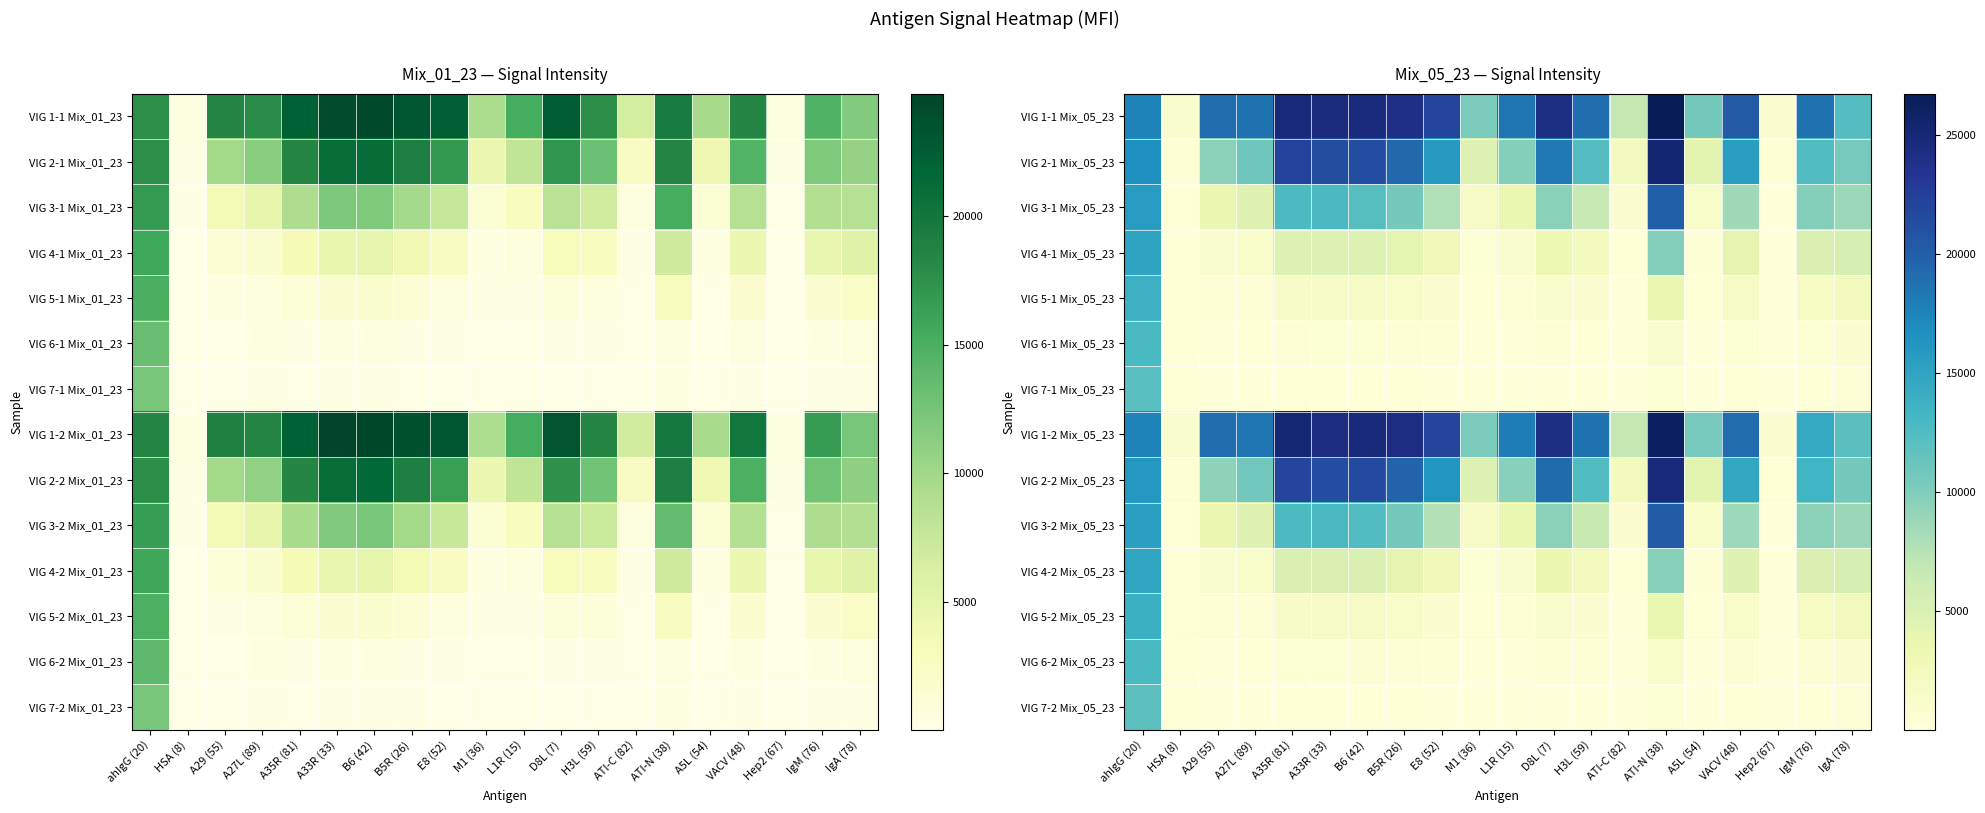

Reading left to right, transcribe all the data shown in this chart.

VIG 1-1 Mix_05_23: ahIgG (20)=17498.0	HSA (8)=1102.0	A29 (55)=19101.0	A27L (89)=18680.0	A35R (81)=24739.0	A33R (33)=24438.0	B6 (42)=24557.0	B5R (26)=23961.5	E8 (52)=21923.0	M1 (36)=10337.0	L1R (15)=18464.5	D8L (7)=24178.0	H3L (59)=18971.0	ATI-C (82)=6815.5	ATI-N (38)=26720.5	A5L (54)=10572.5	VACV (48)=20323.0	Hep2 (67)=841.0	IgM (76)=18615.0	IgA (78)=12273.0
VIG 2-1 Mix_05_23: ahIgG (20)=16720.0	HSA (8)=377.0	A29 (55)=9447.5	A27L (89)=10893.5	A35R (81)=22044.5	A33R (33)=21237.5	B6 (42)=21378.0	B5R (26)=19415.0	E8 (52)=15793.5	M1 (36)=4854.0	L1R (15)=9722.0	D8L (7)=18195.0	H3L (59)=12281.0	ATI-C (82)=2184.0	ATI-N (38)=25311.0	A5L (54)=4252.0	VACV (48)=15517.0	Hep2 (67)=246.0	IgM (76)=12455.0	IgA (78)=10507.0
VIG 3-1 Mix_05_23: ahIgG (20)=15760.5	HSA (8)=206.0	A29 (55)=3470.0	A27L (89)=4532.0	A35R (81)=12716.0	A33R (33)=12799.0	B6 (42)=12181.0	B5R (26)=10585.0	E8 (52)=7699.0	M1 (36)=1630.0	L1R (15)=3618.0	D8L (7)=9593.5	H3L (59)=6611.0	ATI-C (82)=678.0	ATI-N (38)=19854.0	A5L (54)=1401.0	VACV (48)=8556.5	Hep2 (67)=89.0	IgM (76)=9725.0	IgA (78)=8704.5
VIG 4-1 Mix_05_23: ahIgG (20)=15020.0	HSA (8)=159.0	A29 (55)=1049.0	A27L (89)=1389.0	A35R (81)=4774.0	A33R (33)=4895.0	B6 (42)=4871.5	B5R (26)=4089.0	E8 (52)=2685.0	M1 (36)=489.0	L1R (15)=1024.5	D8L (7)=3327.0	H3L (59)=2296.0	ATI-C (82)=182.5	ATI-N (38)=9902.5	A5L (54)=414.0	VACV (48)=4018.0	Hep2 (67)=46.5	IgM (76)=4972.0	IgA (78)=5484.0
VIG 5-1 Mix_05_23: ahIgG (20)=13743.0	HSA (8)=147.0	A29 (55)=311.5	A27L (89)=416.0	A35R (81)=1490.0	A33R (33)=1629.5	B6 (42)=1657.0	B5R (26)=1321.0	E8 (52)=823.0	M1 (36)=152.0	L1R (15)=279.0	D8L (7)=1034.0	H3L (59)=702.0	ATI-C (82)=58.0	ATI-N (38)=3486.0	A5L (54)=138.0	VACV (48)=1637.0	Hep2 (67)=32.0	IgM (76)=1853.0	IgA (78)=2489.5
VIG 6-1 Mix_05_23: ahIgG (20)=12931.0	HSA (8)=138.0	A29 (55)=93.5	A27L (89)=131.0	A35R (81)=412.0	A33R (33)=447.0	B6 (42)=469.0	B5R (26)=356.0	E8 (52)=239.0	M1 (36)=65.0	L1R (15)=89.0	D8L (7)=284.0	H3L (59)=204.0	ATI-C (82)=25.0	ATI-N (38)=1167.0	A5L (54)=56.0	VACV (48)=440.5	Hep2 (67)=25.0	IgM (76)=528.5	IgA (78)=707.0
VIG 7-1 Mix_05_23: ahIgG (20)=12014.5	HSA (8)=137.5	A29 (55)=52.0	A27L (89)=71.0	A35R (81)=159.0	A33R (33)=169.0	B6 (42)=181.0	B5R (26)=140.0	E8 (52)=114.0	M1 (36)=45.0	L1R (15)=44.0	D8L (7)=110.0	H3L (59)=79.0	ATI-C (82)=20.0	ATI-N (38)=472.5	A5L (54)=42.0	VACV (48)=185.0	Hep2 (67)=26.0	IgM (76)=209.0	IgA (78)=279.5
VIG 1-2 Mix_05_23: ahIgG (20)=17502.0	HSA (8)=1050.0	A29 (55)=18969.0	A27L (89)=18395.0	A35R (81)=25199.5	A33R (33)=24417.0	B6 (42)=24777.0	B5R (26)=24252.0	E8 (52)=21910.0	M1 (36)=10319.0	L1R (15)=18047.5	D8L (7)=24215.0	H3L (59)=18624.5	ATI-C (82)=6815.0	ATI-N (38)=26139.0	A5L (54)=10530.0	VACV (48)=19067.5	Hep2 (67)=789.5	IgM (76)=14436.5	IgA (78)=11971.0
VIG 2-2 Mix_05_23: ahIgG (20)=16076.0	HSA (8)=391.0	A29 (55)=9371.0	A27L (89)=10696.0	A35R (81)=21974.0	A33R (33)=21336.0	B6 (42)=21558.0	B5R (26)=19567.0	E8 (52)=16193.0	M1 (36)=4892.0	L1R (15)=9633.0	D8L (7)=19114.0	H3L (59)=12532.0	ATI-C (82)=2218.5	ATI-N (38)=24926.0	A5L (54)=4219.5	VACV (48)=14691.0	Hep2 (67)=217.0	IgM (76)=13373.0	IgA (78)=10560.0
VIG 3-2 Mix_05_23: ahIgG (20)=15375.5	HSA (8)=204.0	A29 (55)=3466.5	A27L (89)=4577.5	A35R (81)=12724.0	A33R (33)=12906.0	B6 (42)=12503.5	B5R (26)=10596.0	E8 (52)=7596.5	M1 (36)=1679.0	L1R (15)=3620.0	D8L (7)=9453.0	H3L (59)=6571.0	ATI-C (82)=670.0	ATI-N (38)=20239.0	A5L (54)=1428.0	VACV (48)=8614.5	Hep2 (67)=86.0	IgM (76)=9436.5	IgA (78)=8805.0
VIG 4-2 Mix_05_23: ahIgG (20)=14893.0	HSA (8)=156.0	A29 (55)=1072.0	A27L (89)=1420.5	A35R (81)=5006.0	A33R (33)=5103.0	B6 (42)=5129.0	B5R (26)=4084.0	E8 (52)=2708.0	M1 (36)=487.0	L1R (15)=1071.0	D8L (7)=3436.5	H3L (59)=2441.0	ATI-C (82)=186.0	ATI-N (38)=9649.0	A5L (54)=431.0	VACV (48)=4527.5	Hep2 (67)=46.0	IgM (76)=4984.5	IgA (78)=5509.0
VIG 5-2 Mix_05_23: ahIgG (20)=13805.0	HSA (8)=141.5	A29 (55)=321.5	A27L (89)=425.0	A35R (81)=1559.0	A33R (33)=1684.0	B6 (42)=1652.0	B5R (26)=1352.0	E8 (52)=829.0	M1 (36)=151.0	L1R (15)=296.0	D8L (7)=1053.0	H3L (59)=733.0	ATI-C (82)=57.0	ATI-N (38)=3583.0	A5L (54)=139.0	VACV (48)=1456.0	Hep2 (67)=29.0	IgM (76)=1846.5	IgA (78)=2444.0
VIG 6-2 Mix_05_23: ahIgG (20)=12907.5	HSA (8)=137.5	A29 (55)=107.0	A27L (89)=142.0	A35R (81)=463.0	A33R (33)=514.0	B6 (42)=541.5	B5R (26)=413.0	E8 (52)=273.5	M1 (36)=66.5	L1R (15)=99.0	D8L (7)=323.0	H3L (59)=244.0	ATI-C (82)=24.0	ATI-N (38)=1289.0	A5L (54)=71.0	VACV (48)=581.0	Hep2 (67)=26.0	IgM (76)=597.5	IgA (78)=760.5
VIG 7-2 Mix_05_23: ahIgG (20)=11889.5	HSA (8)=140.0	A29 (55)=52.0	A27L (89)=74.0	A35R (81)=172.5	A33R (33)=178.0	B6 (42)=197.0	B5R (26)=154.0	E8 (52)=120.0	M1 (36)=45.0	L1R (15)=46.0	D8L (7)=123.0	H3L (59)=86.0	ATI-C (82)=20.0	ATI-N (38)=517.0	A5L (54)=41.0	VACV (48)=193.0	Hep2 (67)=25.0	IgM (76)=211.5	IgA (78)=307.0